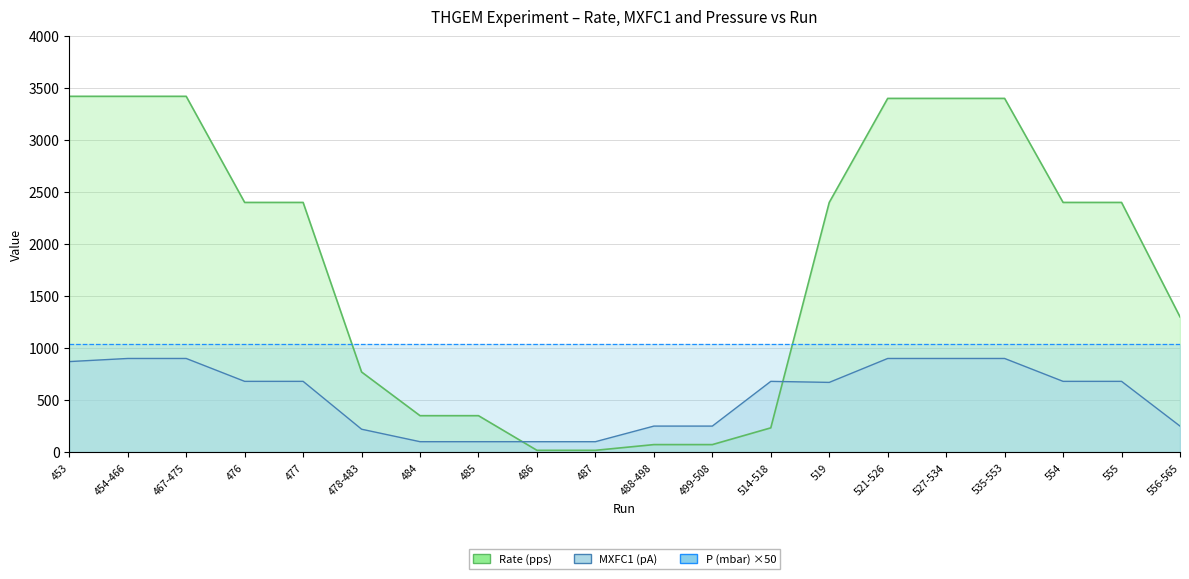

At which label does MXFC1 (pA) first exceed 680?

453